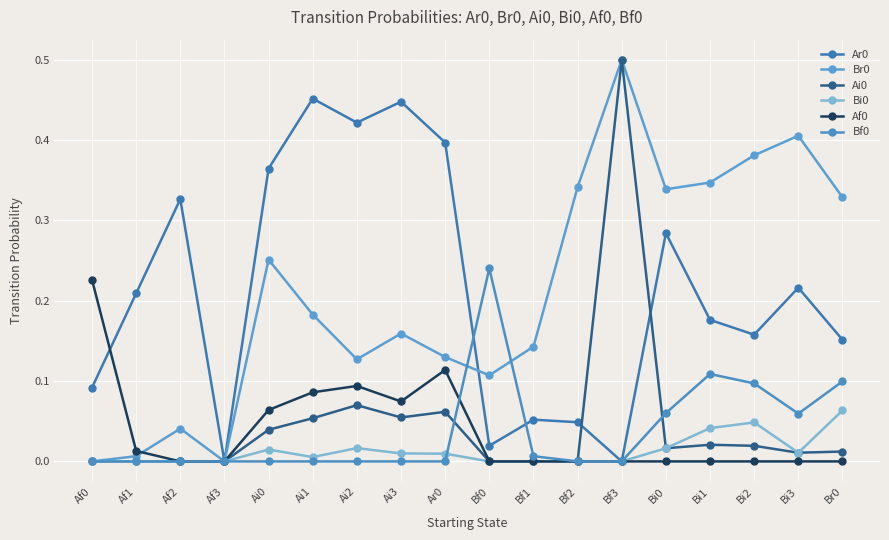

True or false: Af0 and Ar0 intersect in this chart.

True